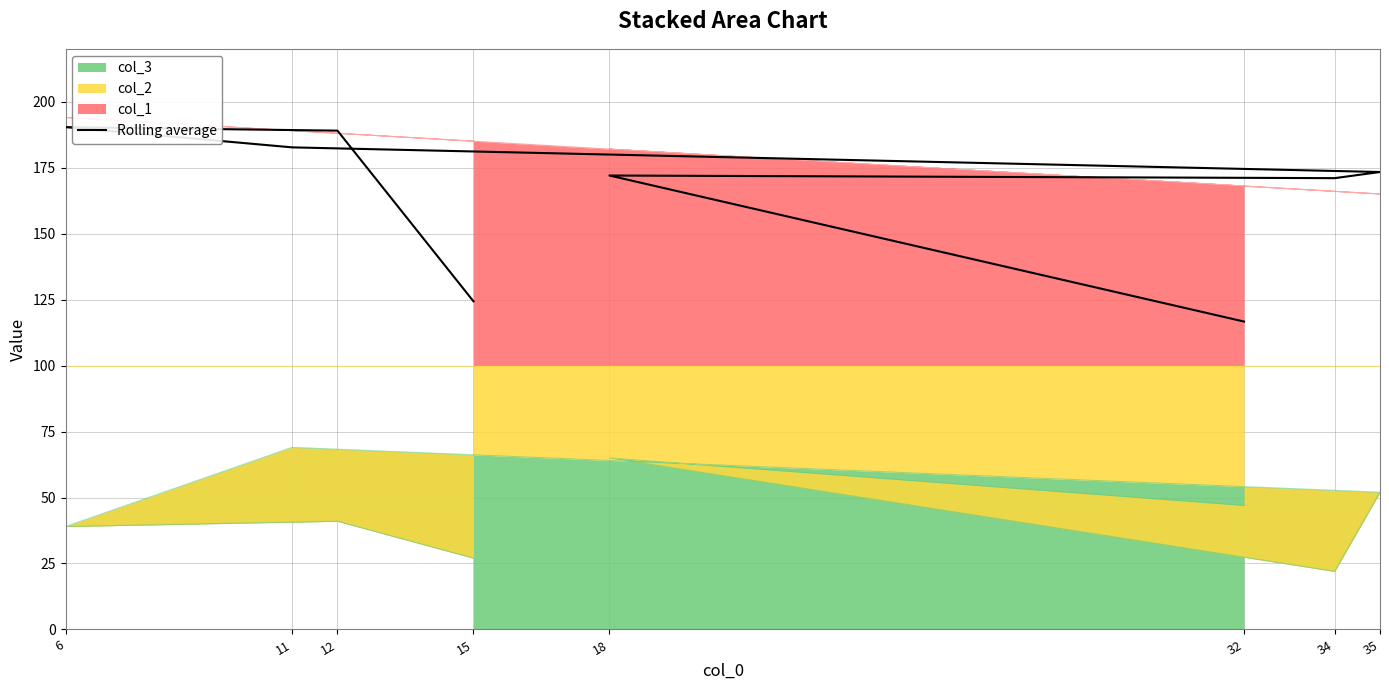

What is the change in value from 15 to 34?

+46.7